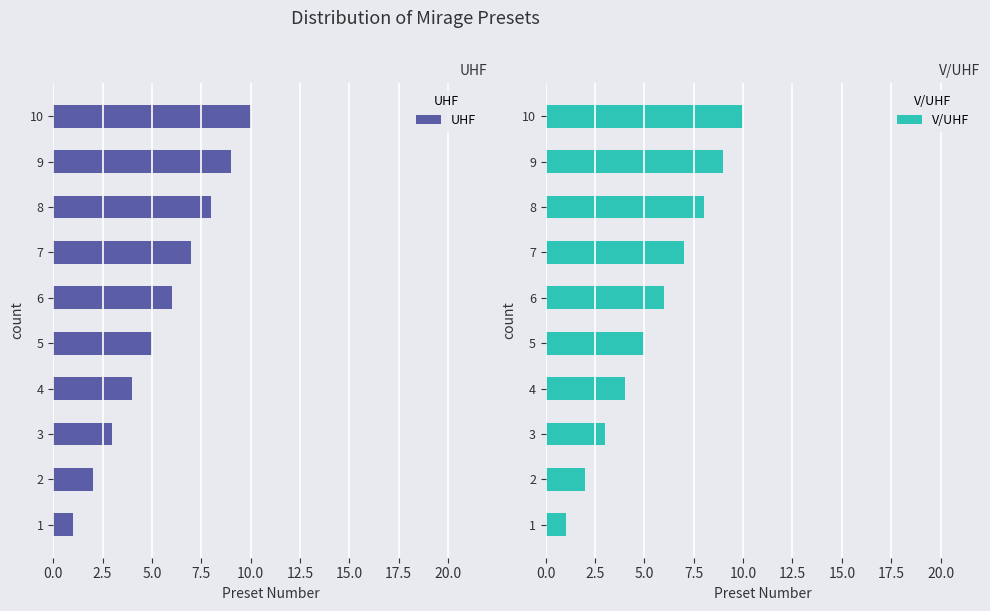

Which series has the widest spread of values?

UHF